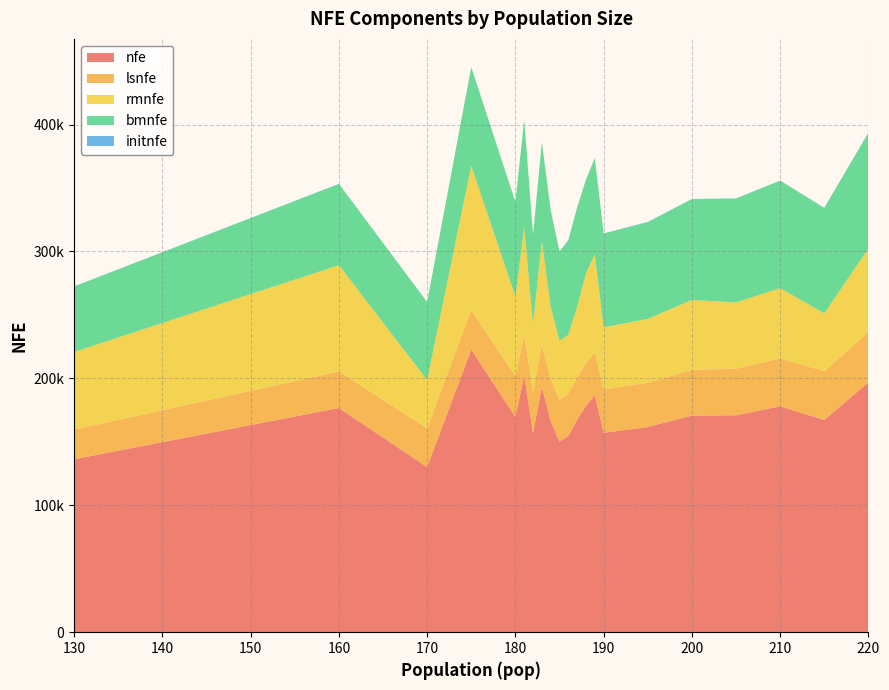

Reading right to left, transcribe all the data shown in this chart.

nfe: 196783.6	167212.6	177927.5	170910.0	170664.8	161636.0	157106.2	186809.2	178314.4	167340.0	154549.2	150013.3	166345.6	193089.6	156668.0	201910.0	169511.0	222607.0	130084.5	176643.0	136263.2
lsnfe: 39600.0	38520.0	37800.0	36720.0	36000.0	34920.0	34200.0	33840.0	33840.0	33480.0	33480.0	33120.0	33120.0	32760.0	32760.0	32400.0	32400.0	31320.0	30600.0	28800.0	23400.0
rmnfe: 65895.8	45495.8	55361.5	52224.0	55092.5	50322.1	48925.2	77066.0	70483.6	55854.0	46315.5	46573.7	56952.0	82567.9	53267.7	84708.3	62477.0	113586.0	38040.5	83756.9	61136.2
bmnfe: 91067.8	82982.8	84556.0	81762.0	79372.2	76199.9	73791.0	75715.2	73802.8	77820.0	74567.8	70135.6	76089.6	77579.7	70458.3	84621.7	74454.0	77527.0	61274.0	63926.1	51597.0
initnfe: 220.0	214.0	210.0	204.0	200.0	194.0	190.0	188.0	188.0	186.0	186.0	184.0	184.0	182.0	182.0	180.0	180.0	174.0	170.0	160.0	130.0